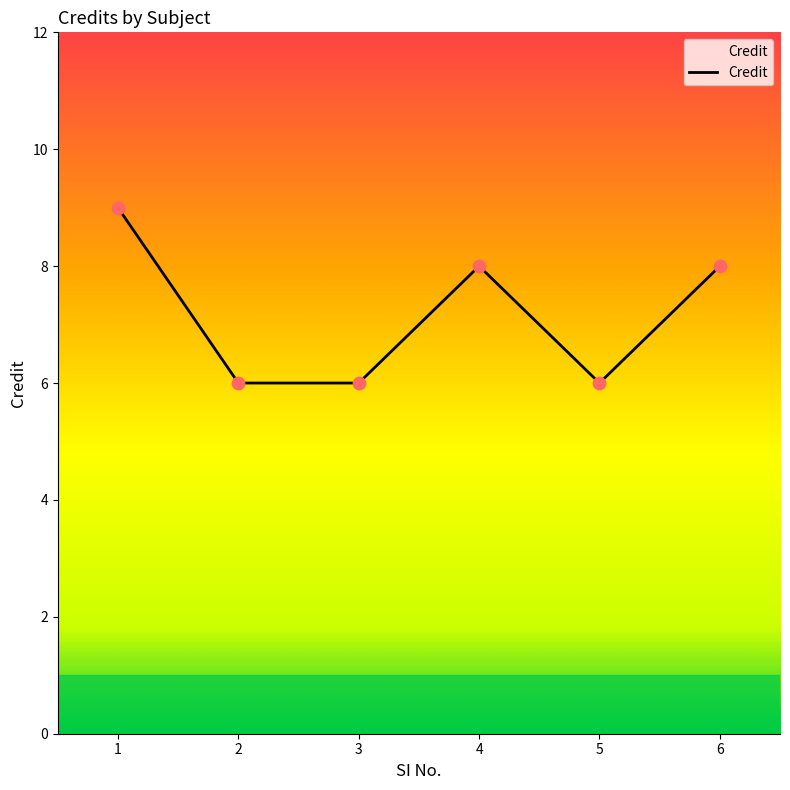

What is the ratio of the value at 1 to the value at 2?

1.5